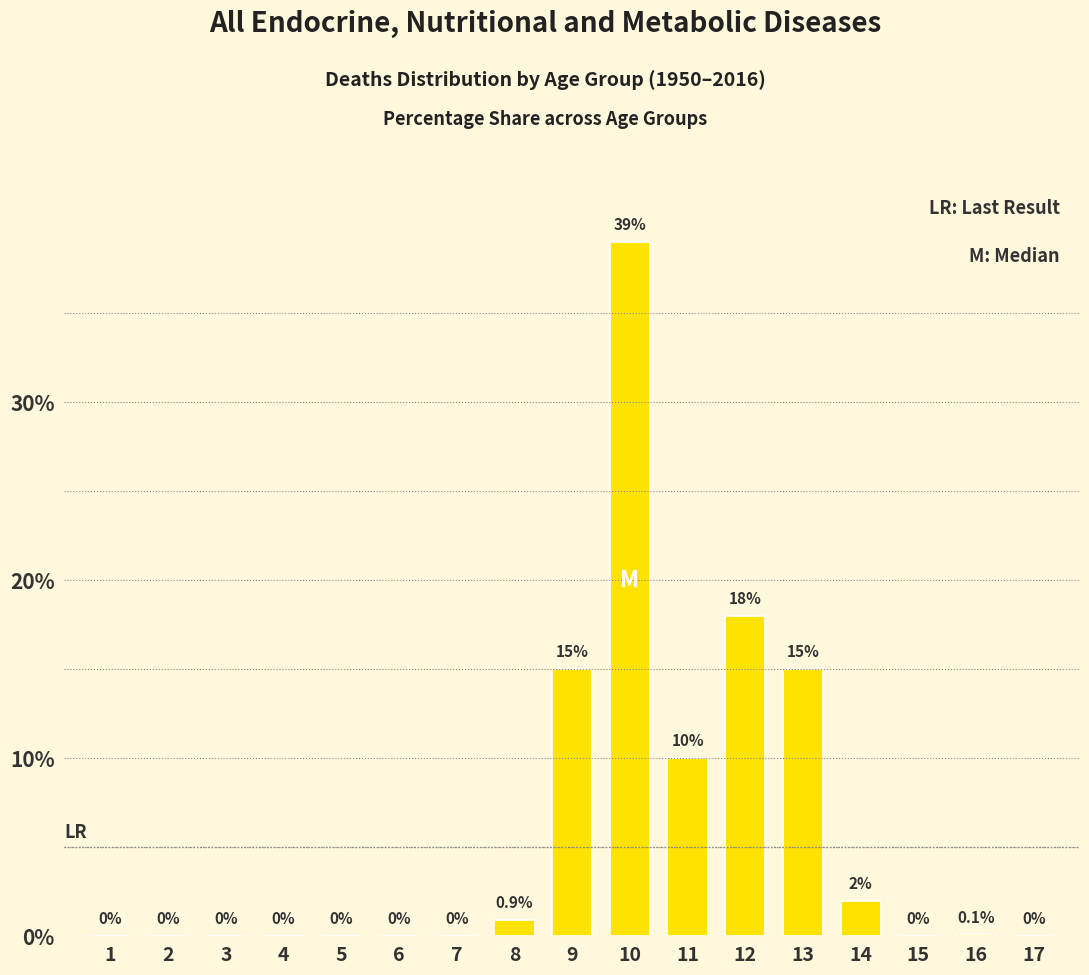

Reading right to left, what are all the values shown in this chart?

17=0.0	16=0.1	15=0.0	14=2.0	13=15.0	12=18.0	11=10.0	10=39.0	9=15.0	8=0.9	7=0.0	6=0.0	5=0.0	4=0.0	3=0.0	2=0.0	1=0.0